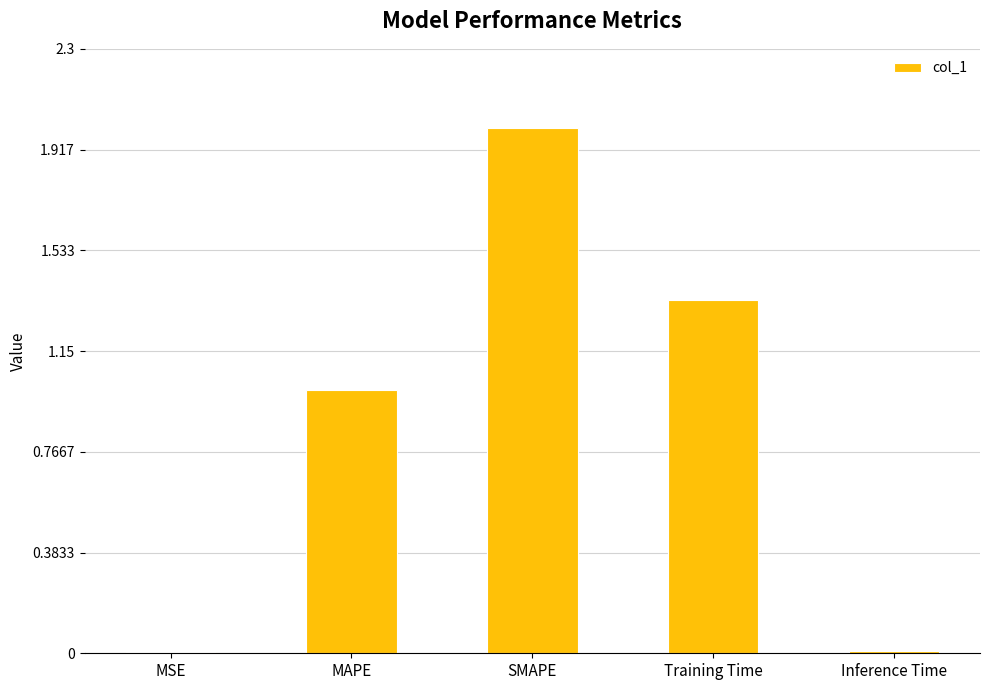

What is the sum of the values at MAPE and Training Time?

2.3